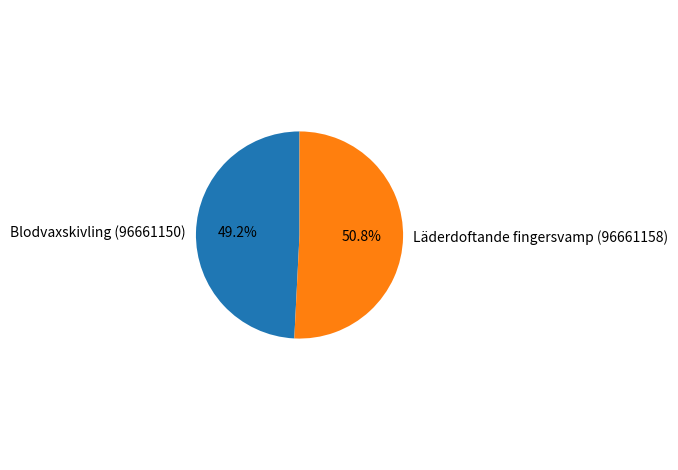

To the nearest percent, what is the difference between the Läderdoftande fingersvamp (96661158) and Blodvaxskivling (96661150) slice percentages?

2%